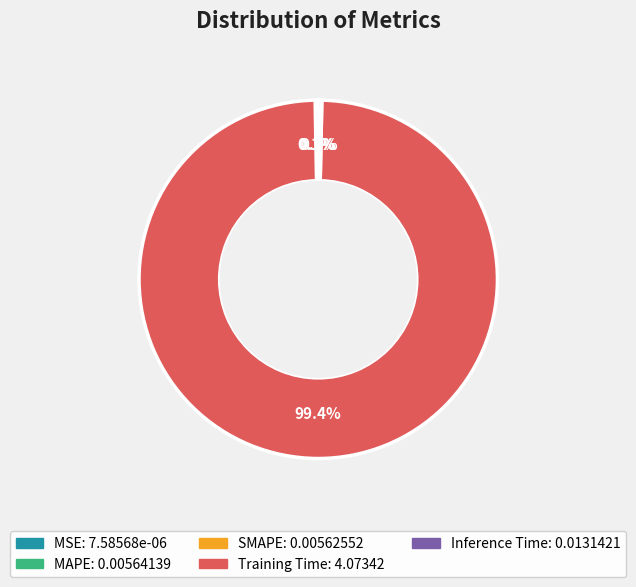

The Training Time slice represents 99% of the pie. True or false?

True